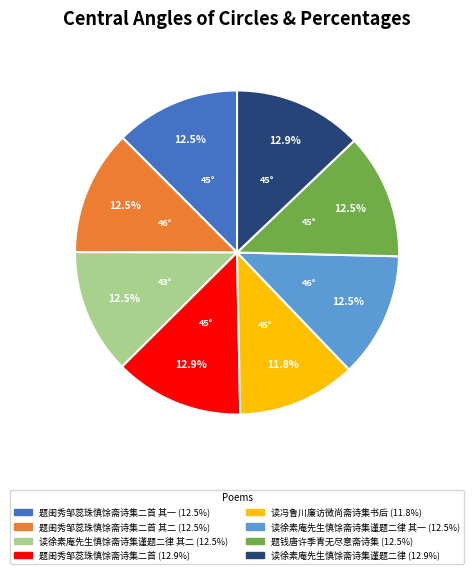

Count the number of slices in the pie.

8